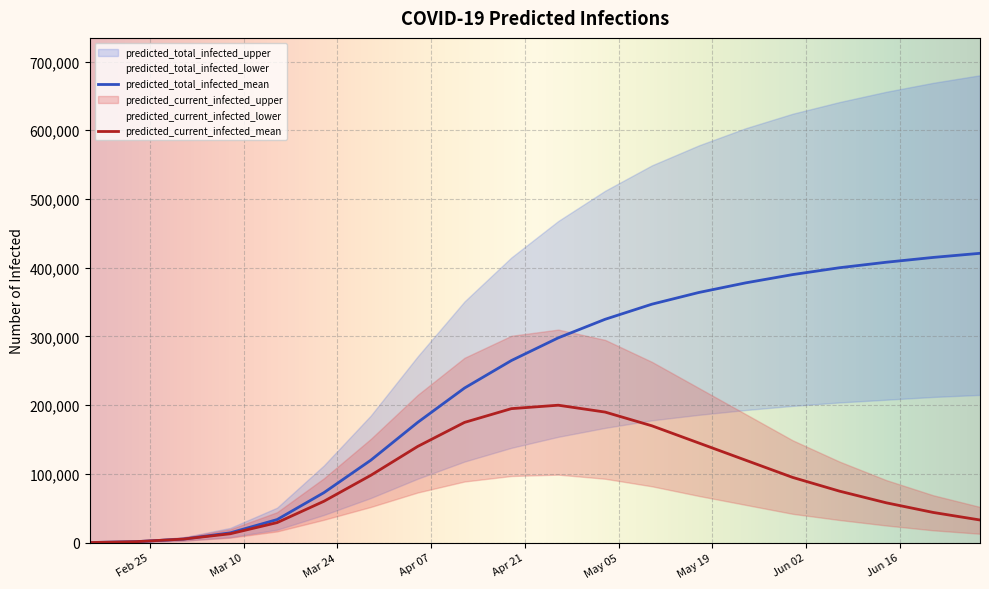

Reading left to right, transcribe all the data shown in this chart.

predicted_current_infected_mean: 2020-02-16=191	2020-02-23=1531	2020-03-01=5224	2020-03-08=12973	2020-03-15=29193	2020-03-22=60276	2020-03-29=98000	2020-04-05=140000	2020-04-12=175000	2020-04-19=195000	2020-04-26=200000	2020-05-03=190000	2020-05-10=170000	2020-05-17=145000	2020-05-24=120000	2020-05-31=95000	2020-06-07=75000	2020-06-14=58000	2020-06-21=44000	2020-06-28=33000
predicted_current_infected_lower: 2020-02-16=106	2020-02-23=848	2020-03-01=2902	2020-03-08=7257	2020-03-15=16417	2020-03-22=33363	2020-03-29=52000	2020-04-05=73000	2020-04-12=89000	2020-04-19=97000	2020-04-26=99000	2020-05-03=93000	2020-05-10=82000	2020-05-17=68000	2020-05-24=55000	2020-05-31=42000	2020-06-07=33000	2020-06-14=25000	2020-06-21=18000	2020-06-28=13000
predicted_current_infected_upper: 2020-02-16=284	2020-02-23=2269	2020-03-01=7764	2020-03-08=19469	2020-03-15=44358	2020-03-22=93703	2020-03-29=151000	2020-04-05=215000	2020-04-12=269000	2020-04-19=301000	2020-04-26=310000	2020-05-03=295000	2020-05-10=263000	2020-05-17=225000	2020-05-24=187000	2020-05-31=149000	2020-06-07=118000	2020-06-14=91000	2020-06-21=69000	2020-06-28=52000
predicted_total_infected_mean: 2020-02-16=191	2020-02-23=1531	2020-03-01=5224	2020-03-08=14312	2020-03-15=33618	2020-03-22=72810	2020-03-29=120000	2020-04-05=175000	2020-04-12=225000	2020-04-19=265000	2020-04-26=298000	2020-05-03=325000	2020-05-10=347000	2020-05-17=364000	2020-05-24=378000	2020-05-31=390000	2020-06-07=400000	2020-06-14=408000	2020-06-21=415000	2020-06-28=421000
predicted_total_infected_lower: 2020-02-16=106	2020-02-23=848	2020-03-01=2902	2020-03-08=7999	2020-03-15=18873	2020-03-22=40361	2020-03-29=65000	2020-04-05=93000	2020-04-12=118000	2020-04-19=138000	2020-04-26=154000	2020-05-03=167000	2020-05-10=178000	2020-05-17=186000	2020-05-24=193000	2020-05-31=199000	2020-06-07=204000	2020-06-14=208000	2020-06-21=212000	2020-06-28=215000
predicted_total_infected_upper: 2020-02-16=284	2020-02-23=2269	2020-03-01=7764	2020-03-08=21454	2020-03-15=50928	2020-03-22=112468	2020-03-29=185000	2020-04-05=271000	2020-04-12=351000	2020-04-19=415000	2020-04-26=468000	2020-05-03=512000	2020-05-10=549000	2020-05-17=578000	2020-05-24=603000	2020-05-31=624000	2020-06-07=641000	2020-06-14=656000	2020-06-21=669000	2020-06-28=680000